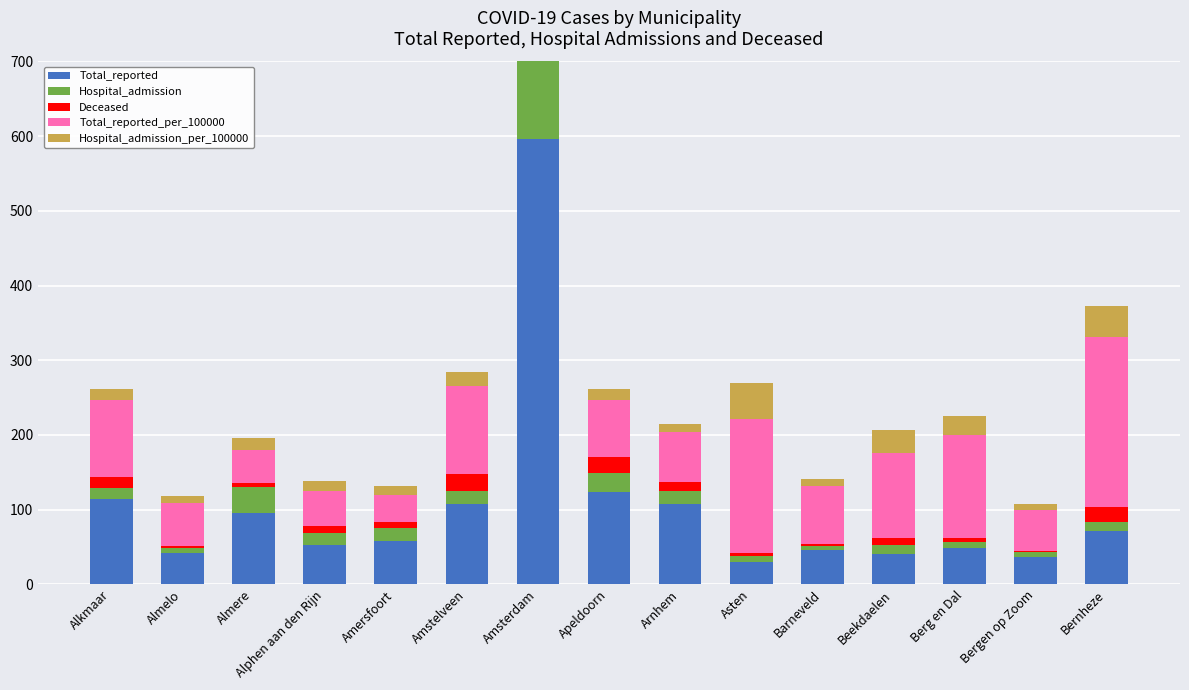

How many bars are there in total?

75